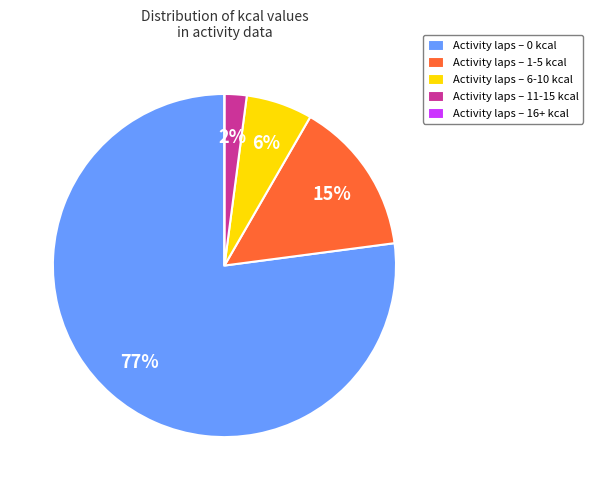

True or false: Activity laps – 6-10 kcal accounts for 6% of the total.

True